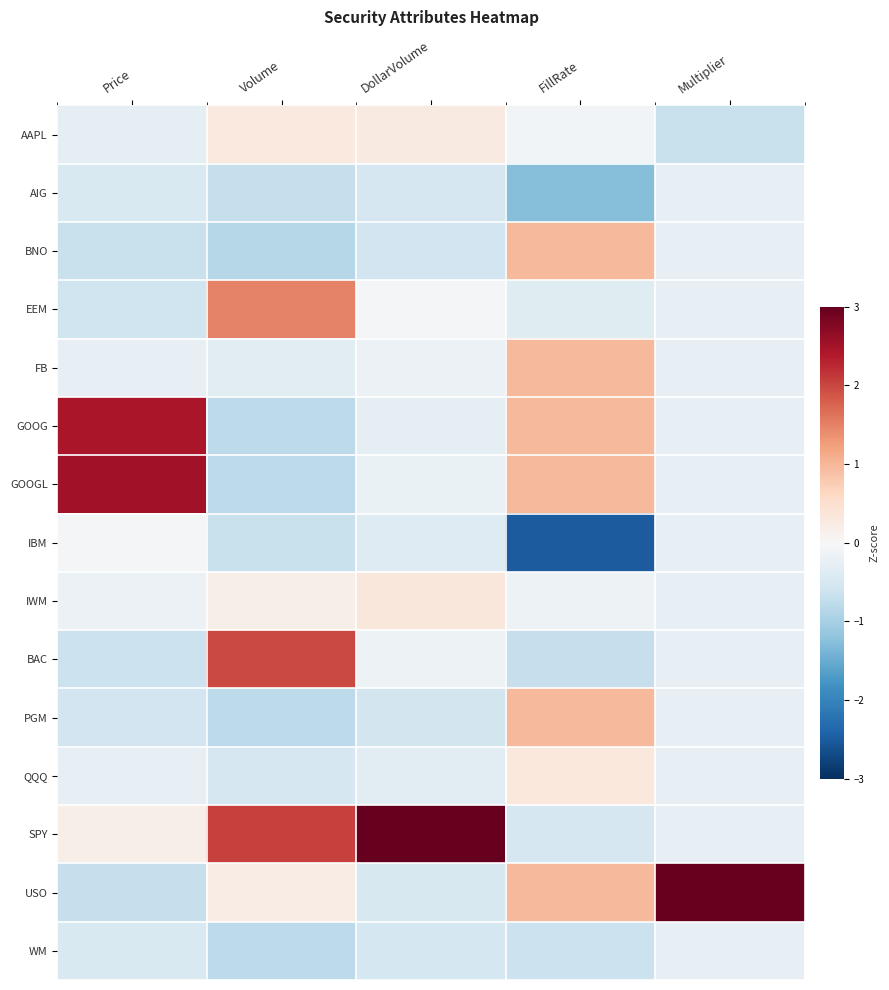

Which series changed the most between Volume and DollarVolume?

BAC